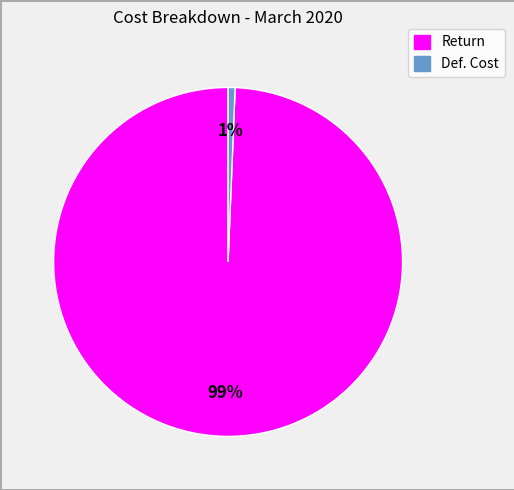

Combined, do Return and Def. Cost account for over 50%?

Yes